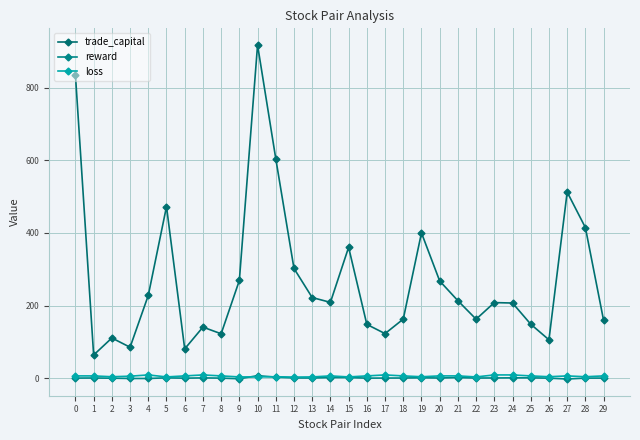

What is the value of the loss point at the 22nd from the left?

6.3